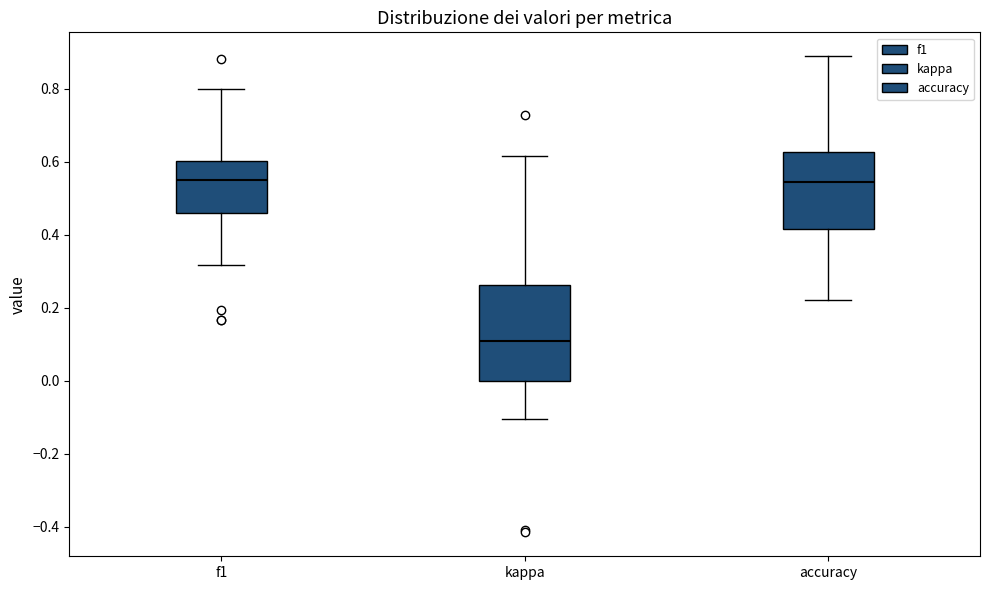

Reading left to right, read every box against the y-axis: the position of its median line, the range the box covers, and the ends of its whiskers. The values are not printed on the chart, so give them approximately, as read against the axis.

f1: median 0.54, box 0.46 to 0.60, whiskers 0.32 to 0.80
kappa: median 0.10, box 0.00 to 0.26, whiskers -0.10 to 0.62
accuracy: median 0.54, box 0.42 to 0.62, whiskers 0.22 to 0.88